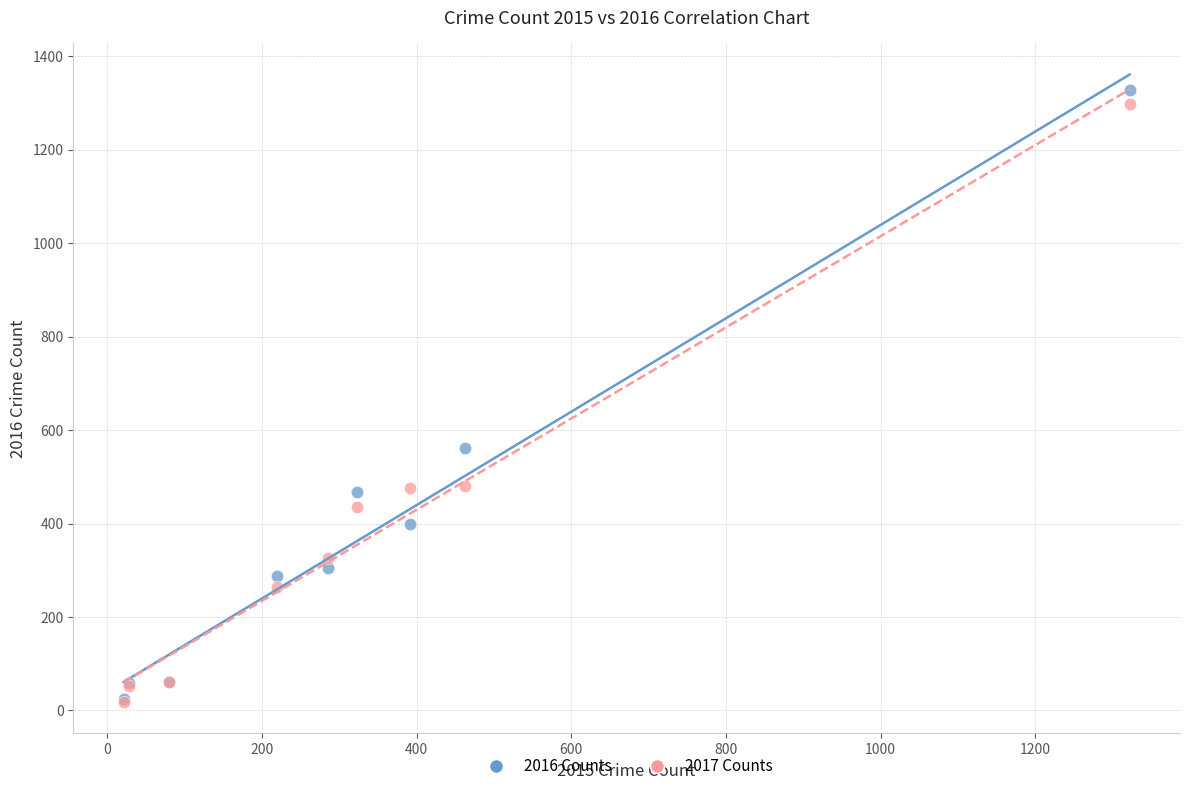

Across all series, what Y value is closest to 673?

562